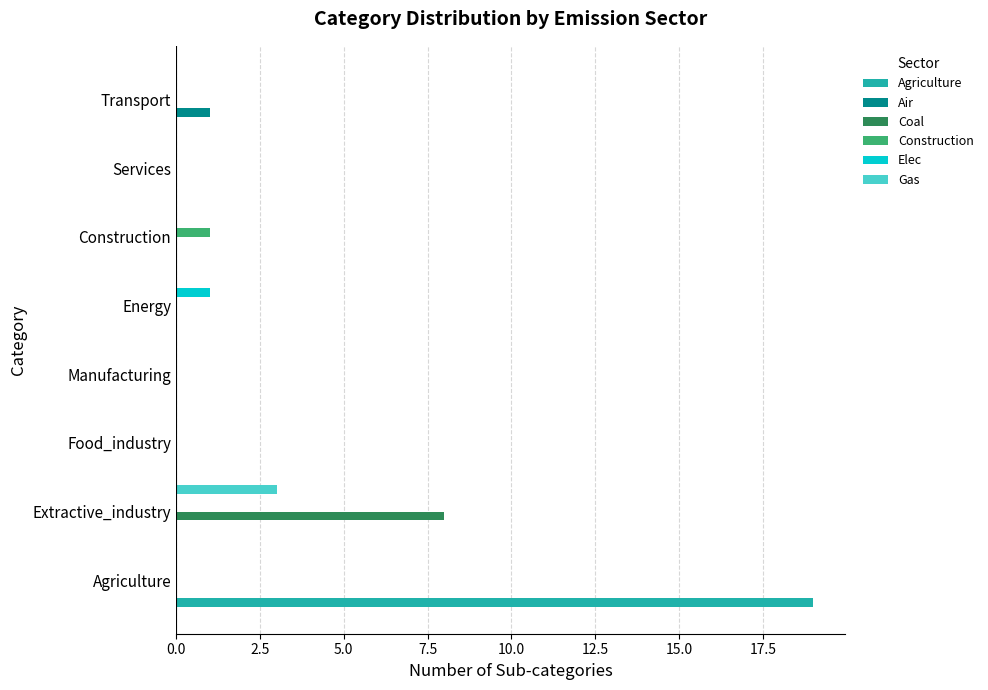

Is it true that Air equals 0 at Transport?

False